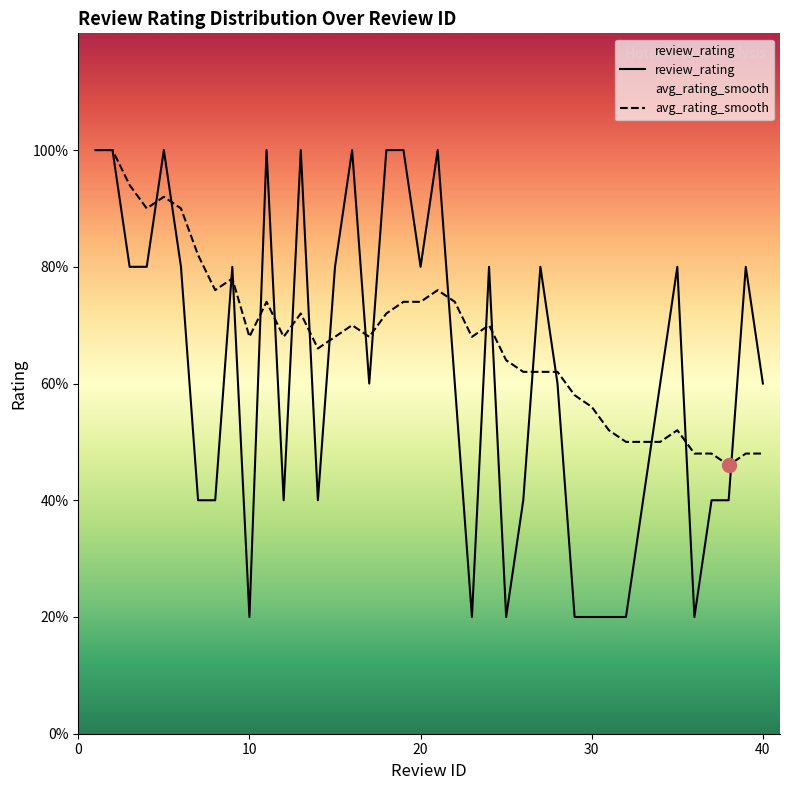

How many data points in review_rating are above 3?

19